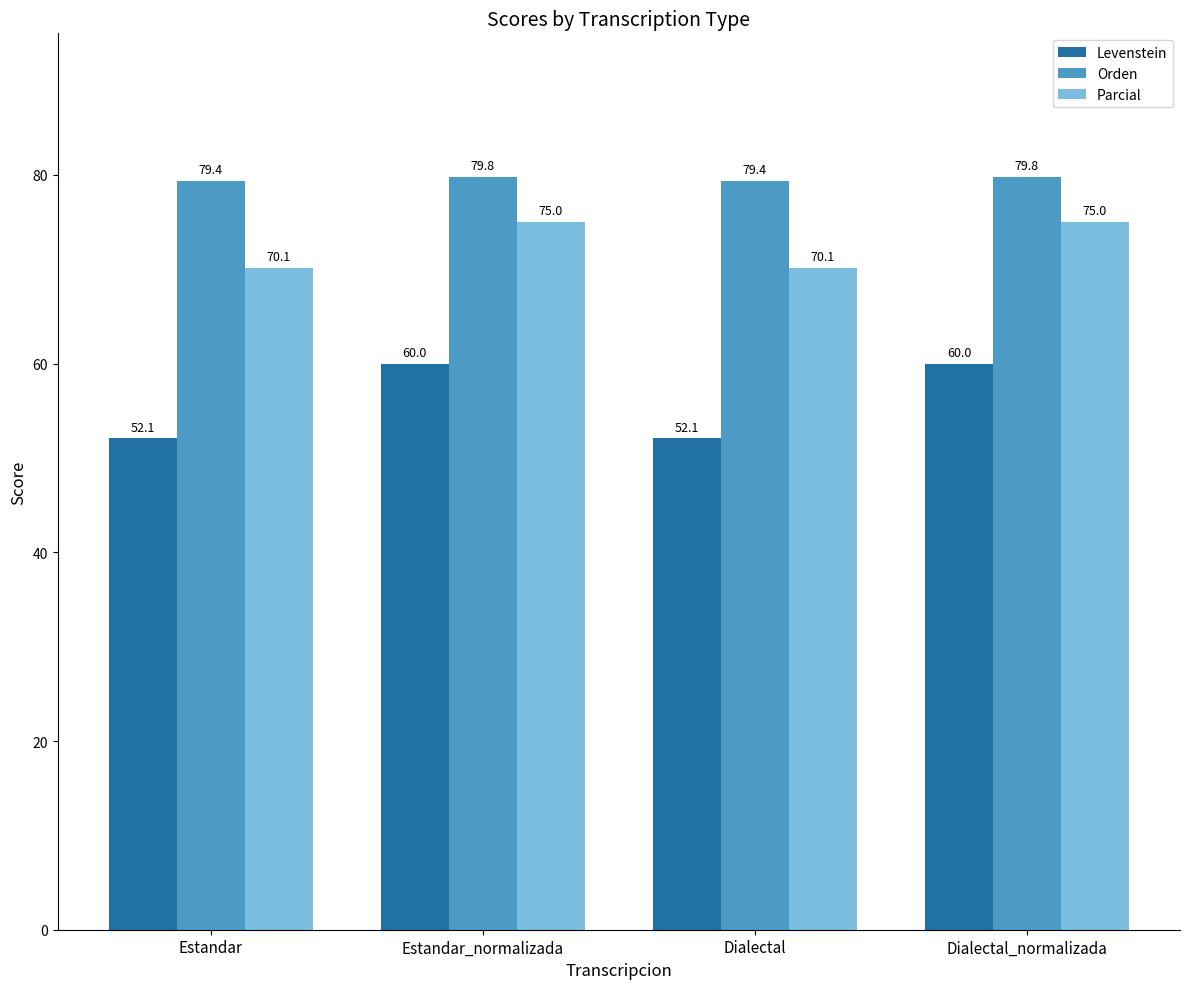

What is the sum of all Parcial values?

290.2